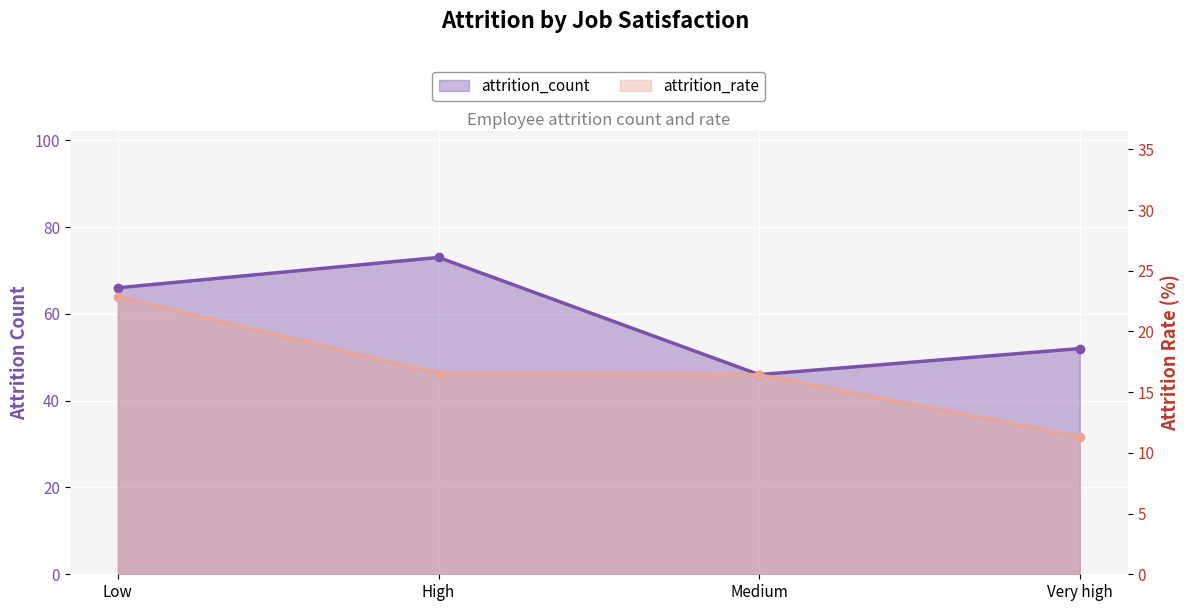

What is the total value across all series at Low?

88.8